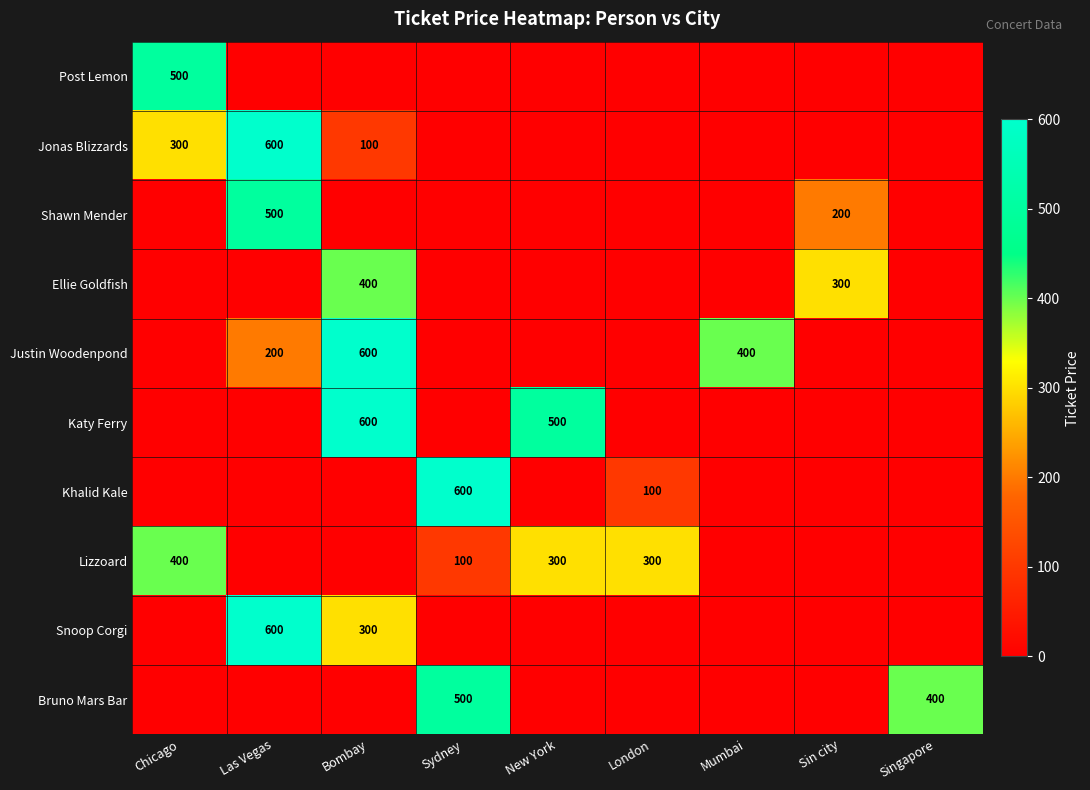

Is it true that Katy Ferry equals 600 at Bombay?

True